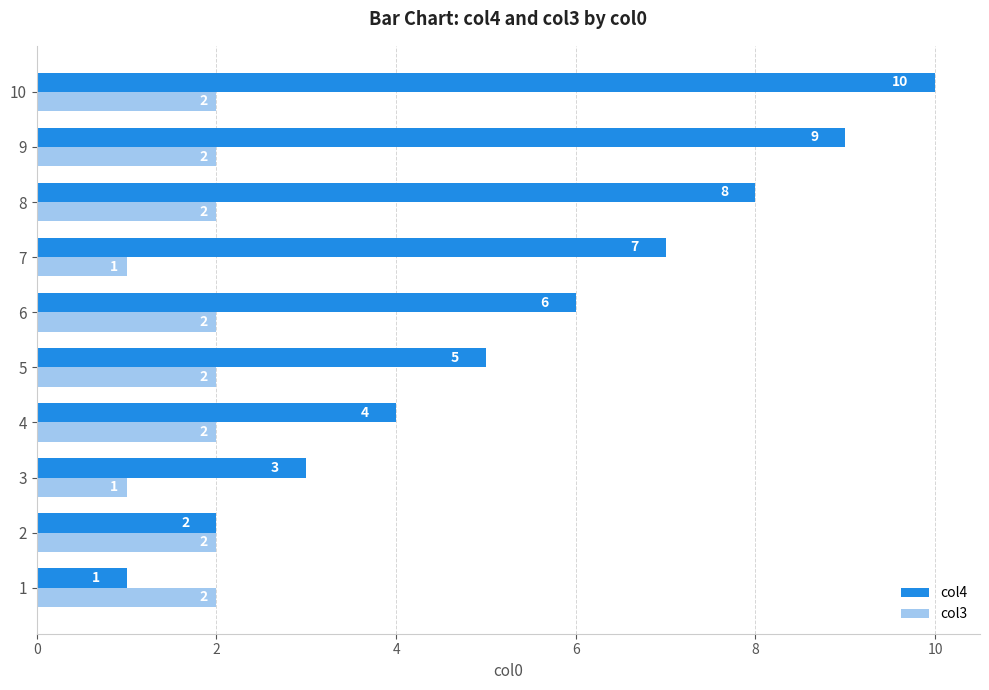

At which category is the sum across all series the highest?

10